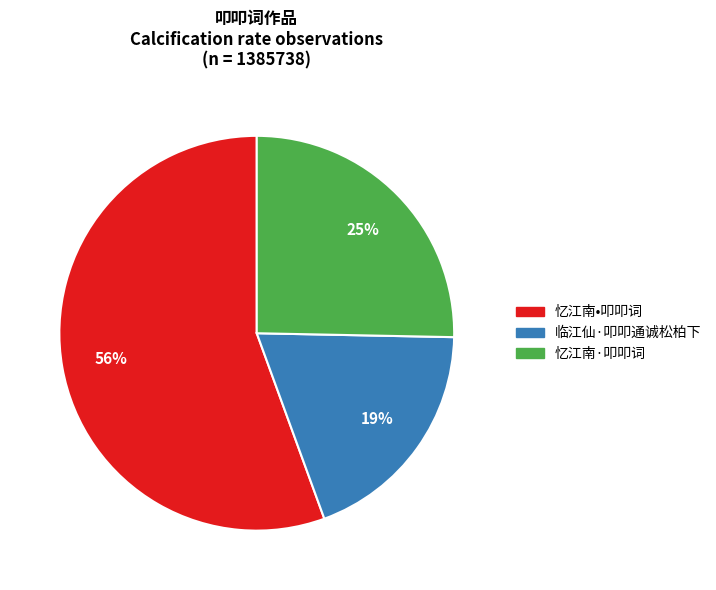

Combined, do 临江仙·叩叩通诚松柏下 and 忆江南•叩叩词 account for over 50%?

Yes